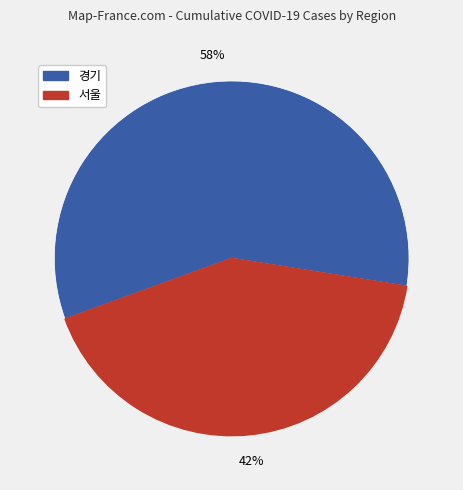

To the nearest percent, what is the average slice percentage?

50%